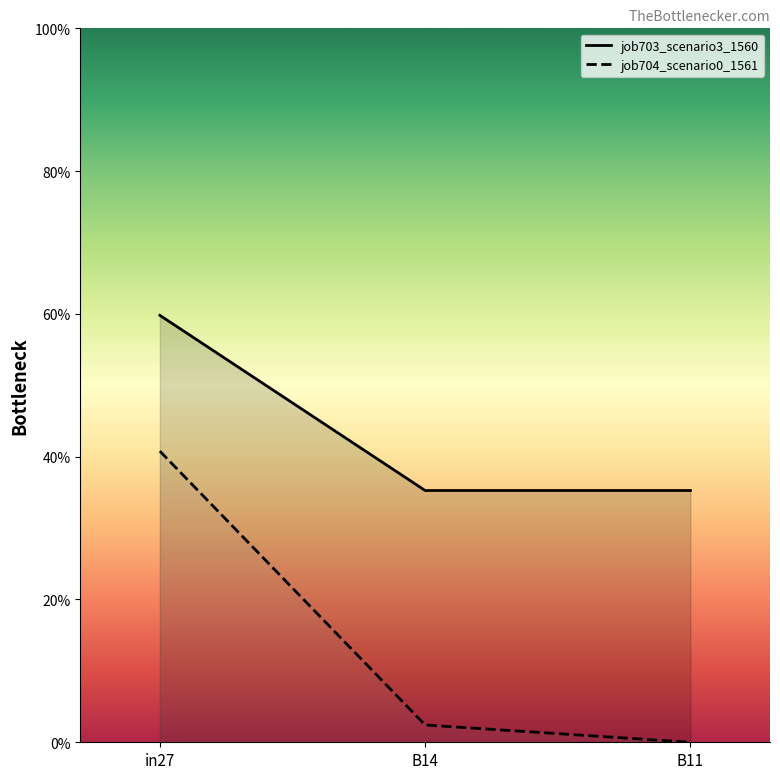

How many lines are shown in the chart?

2